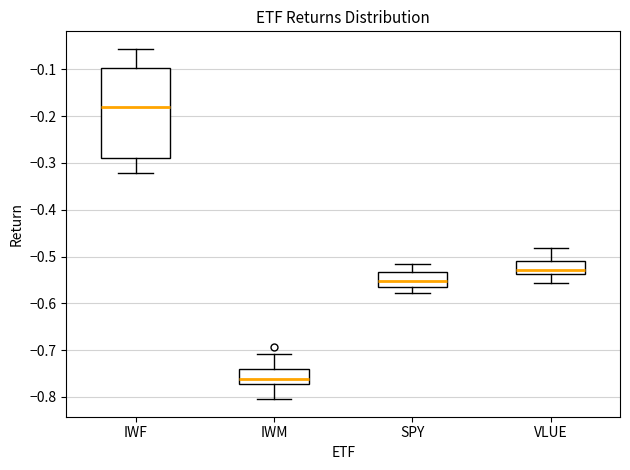

Which box is the tallest, from its lower edge to its upper edge?

IWF